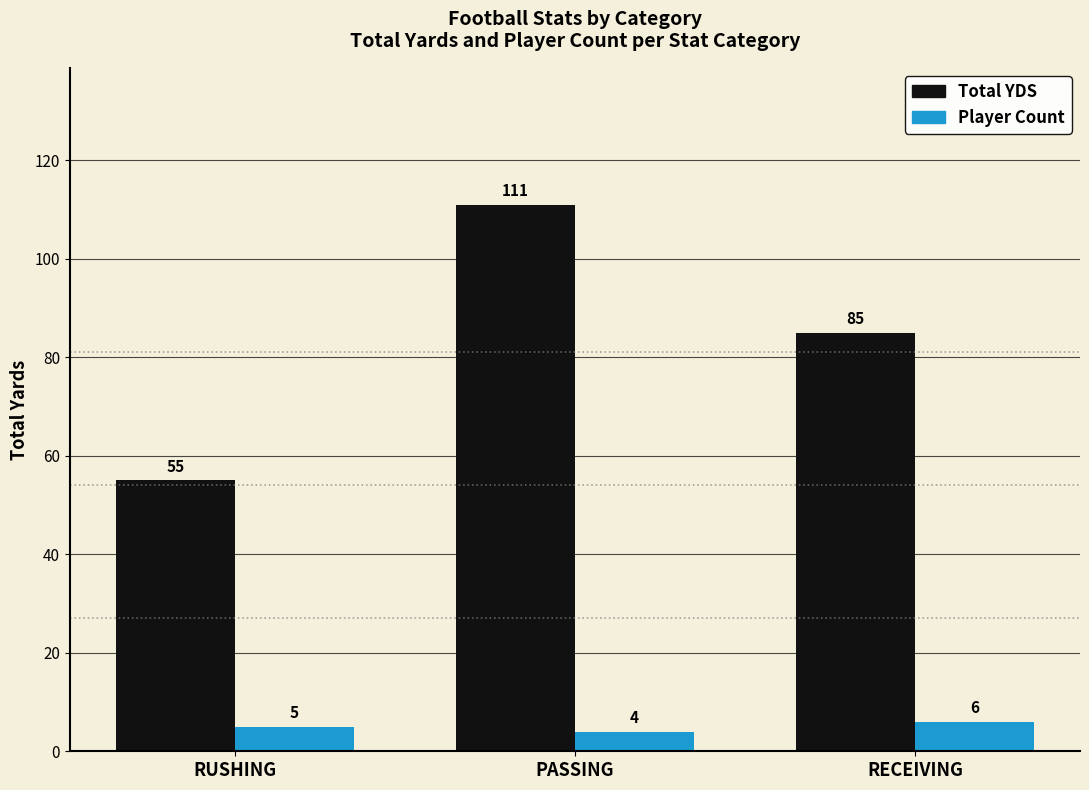

Does the chart contain any negative values?

No